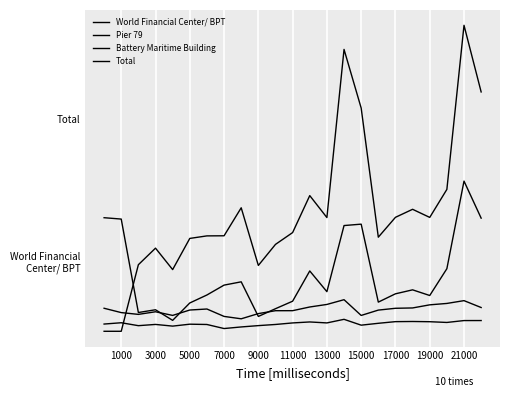

What is the difference between the second highest and minimum values in the Total series?

19941